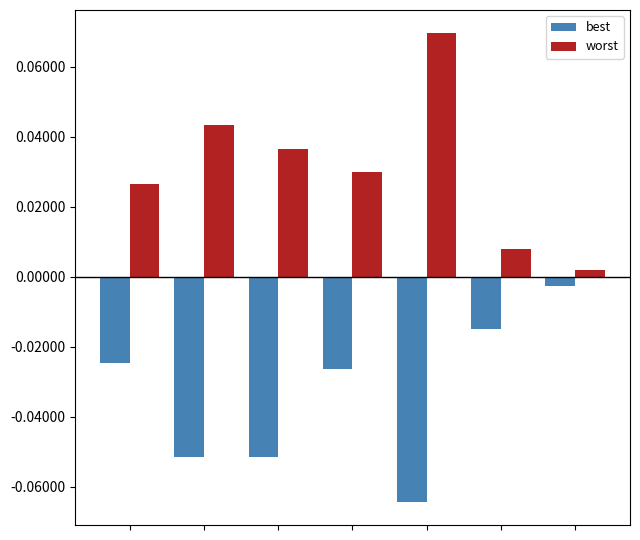

List the series in order of their overall mean, highest first.

worst, best